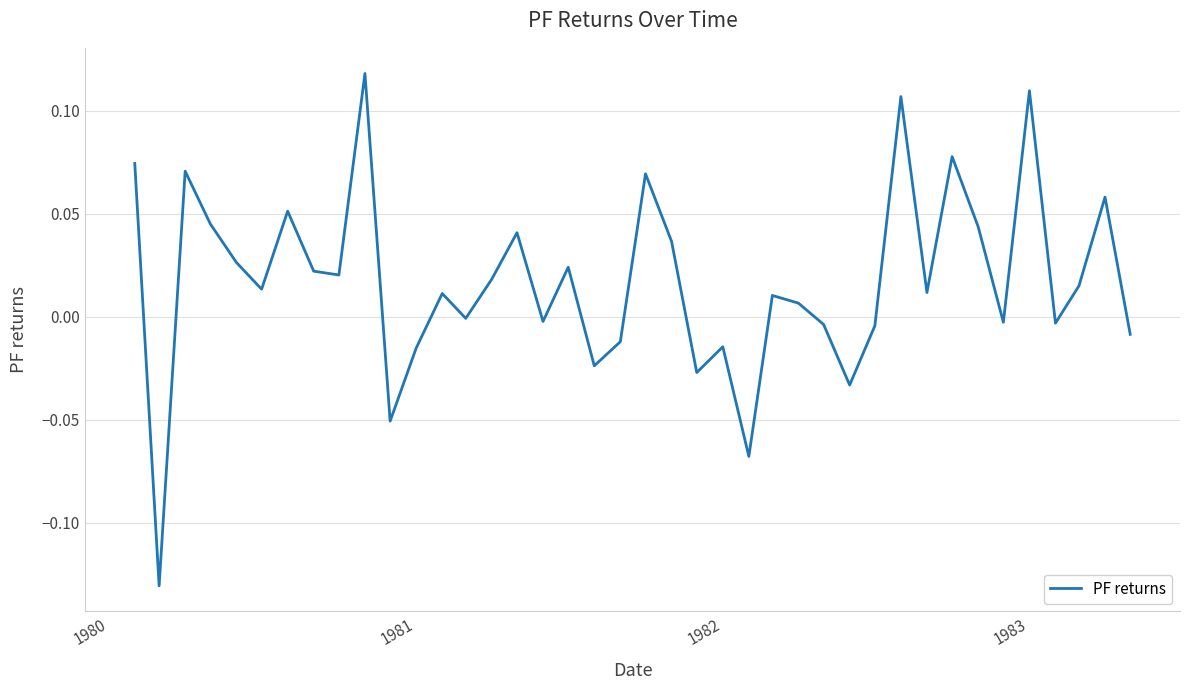

Is this an area chart (filled region under the line)?

No